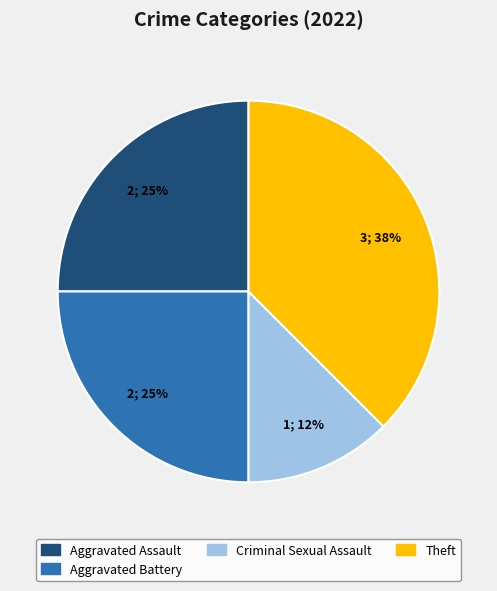

To the nearest percent, what is the average slice percentage?

25%